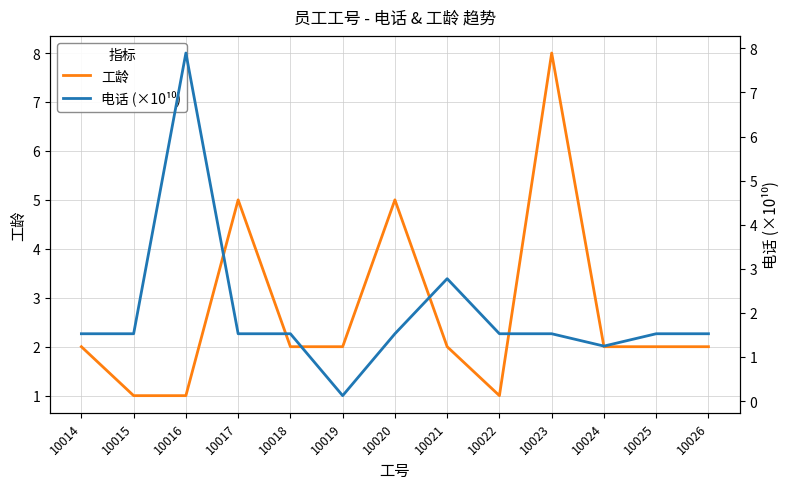

Between which two adjacent categories do 电话 (×10¹⁰) and 工龄 first intersect?

10014 and 10015